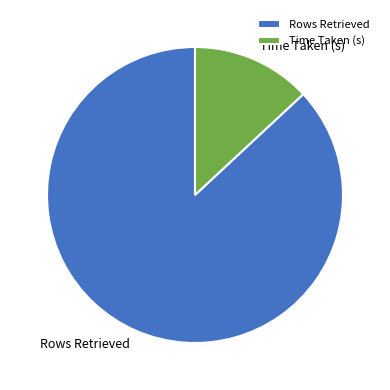

Does any single category account for the majority?

Yes